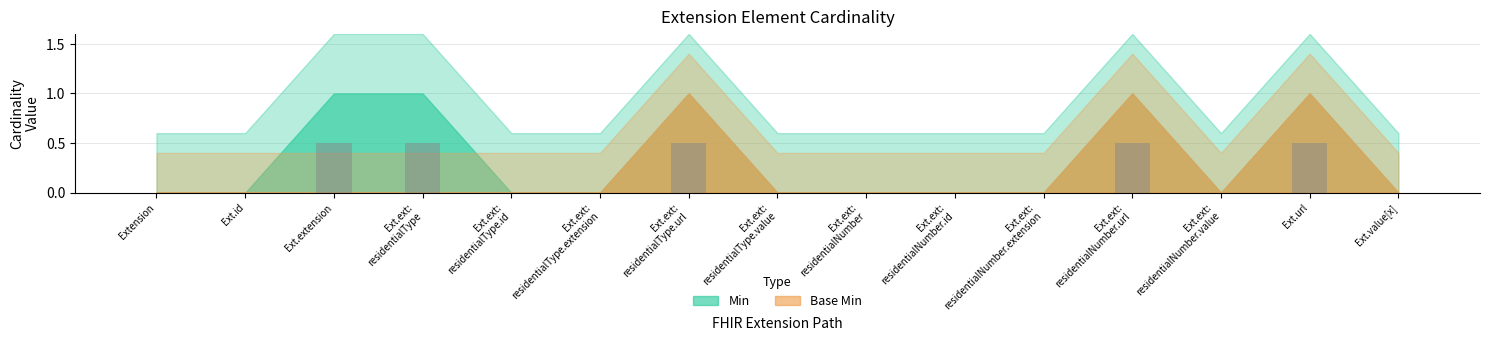

What is the maximum value shown in the chart?

0.5